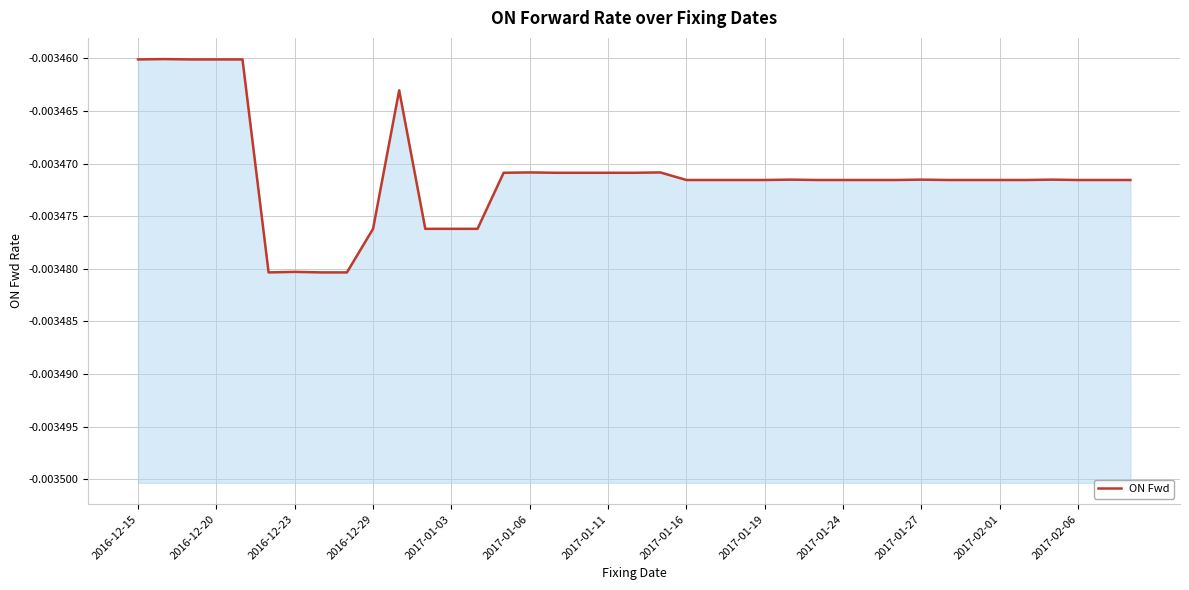

What position from the left is 13?

14